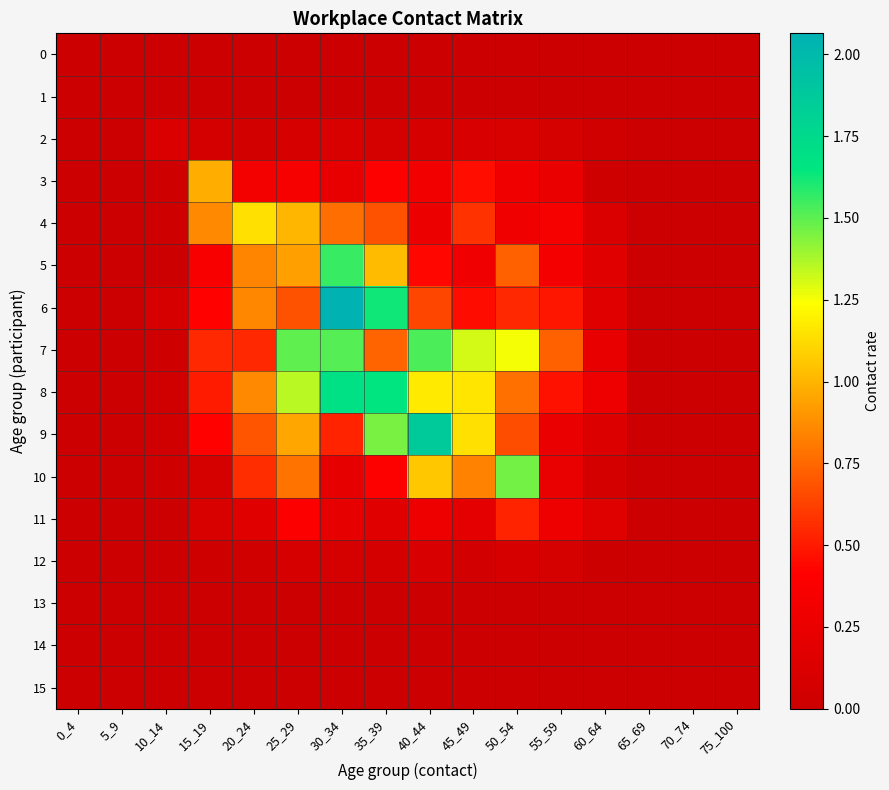

Which series has the largest range (max minus min)?

6